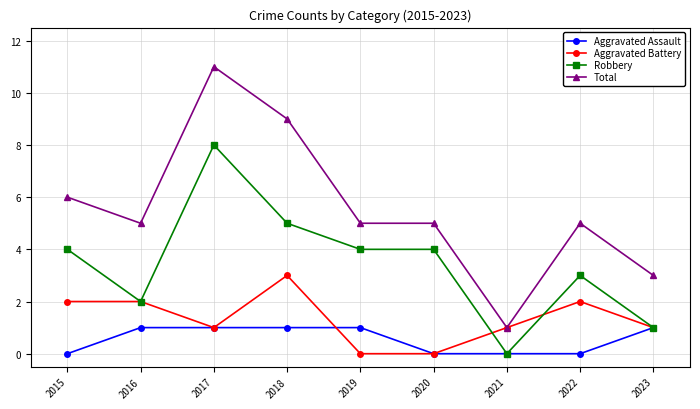

How many values in the Aggravated Assault series are below 1?

4